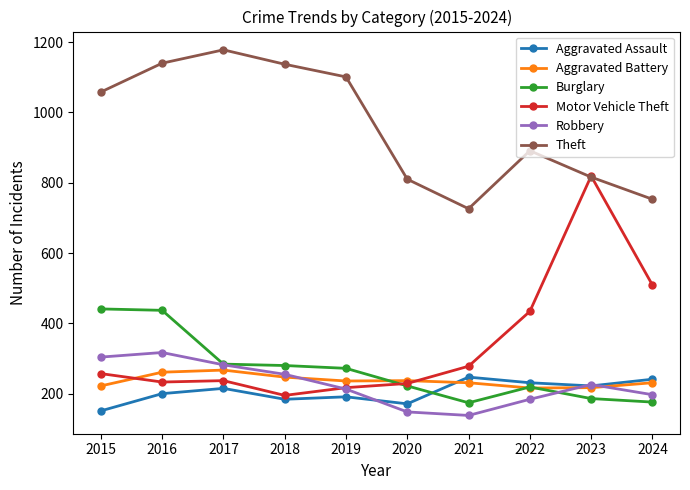

At which category is the sum across all series the highest?

2016